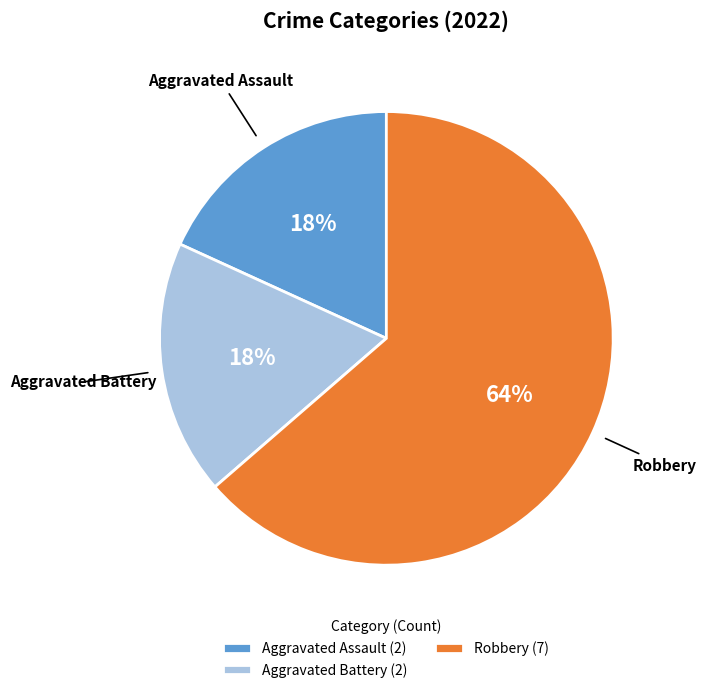

Which category has the biggest portion of the pie?

Robbery (7)